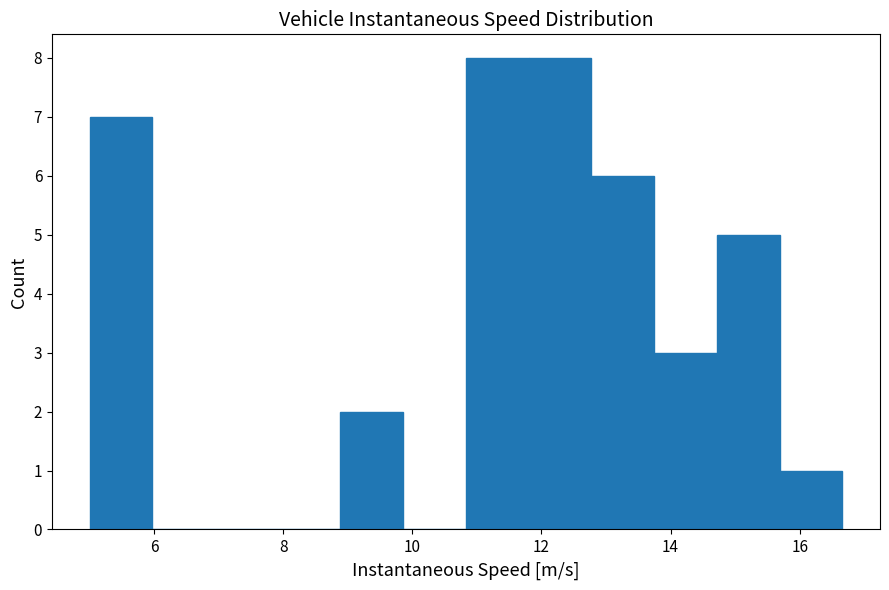

What is the height of the bar covering 13.8 to 14.8 on the x-axis? Neither the bar edges nor the heights are printed on the chart, so give them approximately, as read against the axes.

3